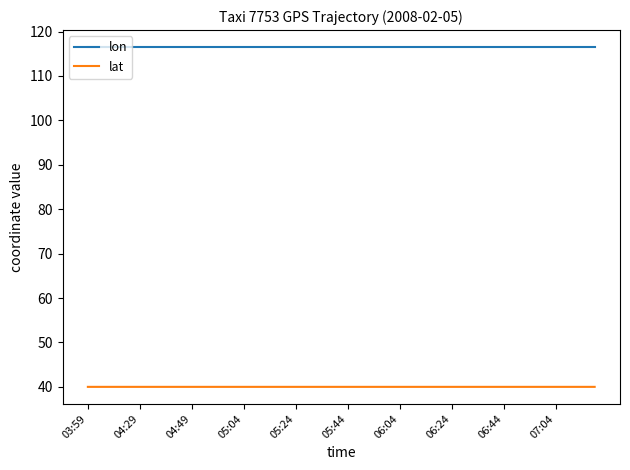

What is the maximum value for lat?

40.0